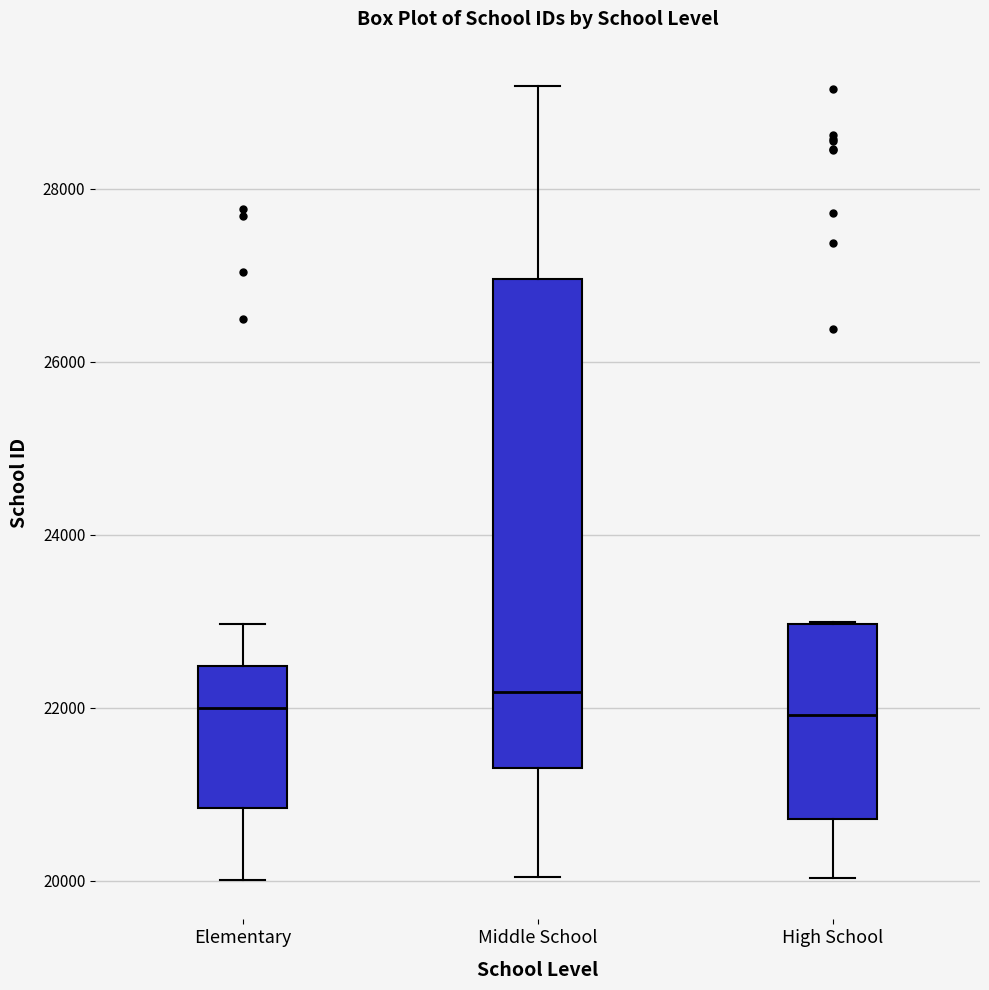

Where does the median line of the box for Elementary sit on the y-axis? The values are not printed on the chart, so give them approximately, as read against the axis.

22000